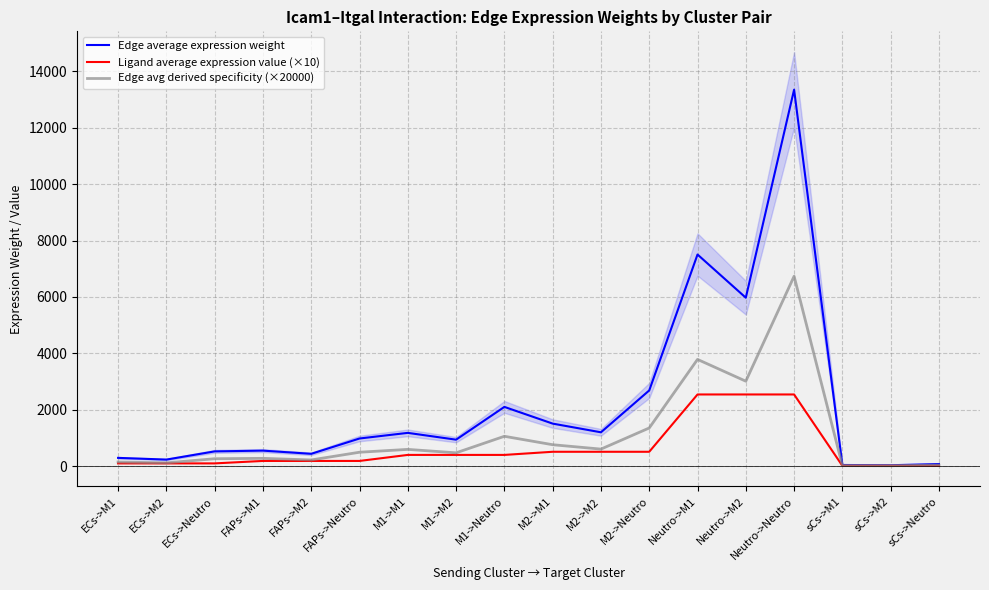

What is the sum of all Edge average expression weight values?

39639.2